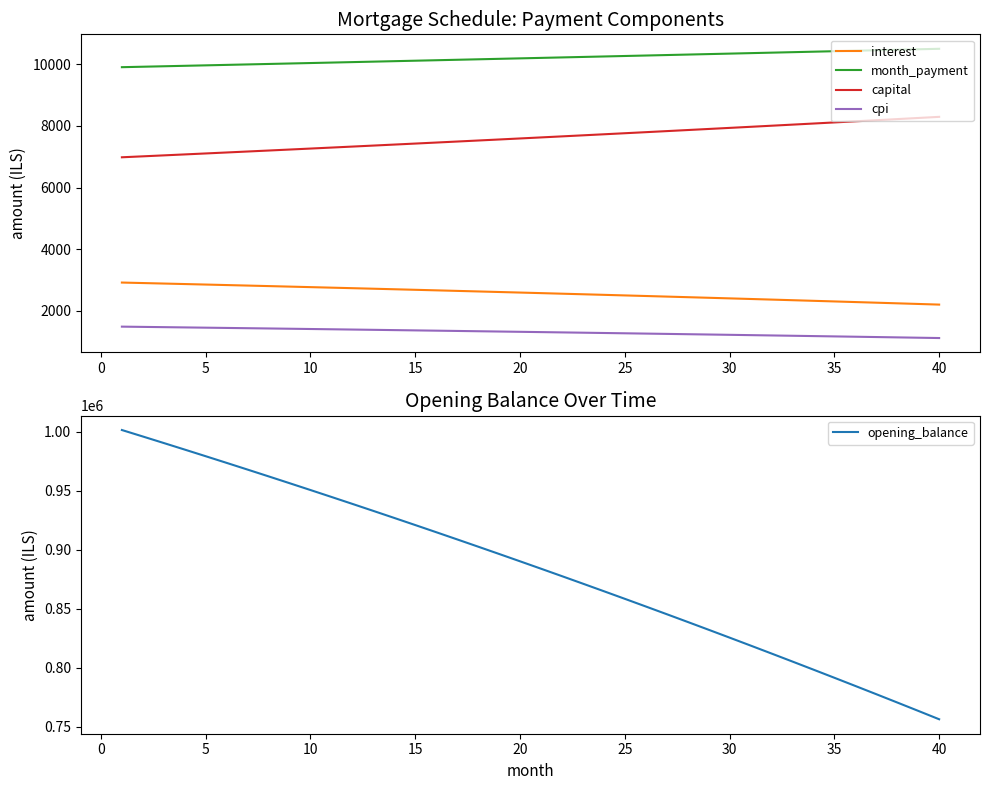

Reading right to left, extract all data points from this chart.

interest: 2206.4	2227.2	2247.9	2268.4	2288.7	2309.0	2329.1	2349.0	2368.9	2388.6	2408.1	2427.6	2446.9	2466.0	2485.1	2504.0	2522.8	2541.5	2560.0	2578.4	2596.7	2614.8	2632.9	2650.8	2668.6	2686.2	2703.8	2721.2	2738.5	2755.7	2772.8	2789.7	2806.5	2823.2	2839.8	2856.3	2872.7	2888.9	2905.0	2921.0
month_payment: 10499.6	10483.9	10468.2	10452.5	10436.8	10421.2	10405.6	10390.0	10374.4	10358.9	10343.4	10327.9	10312.4	10297.0	10281.6	10266.2	10250.8	10235.4	10220.1	10204.8	10189.5	10174.2	10159.0	10143.8	10128.6	10113.4	10098.3	10083.2	10068.1	10053.0	10037.9	10022.9	10007.9	9992.9	9977.9	9963.0	9948.1	9933.2	9918.3	9903.4
capital: 8293.2	8256.6	8220.3	8184.1	8148.1	8112.2	8076.5	8041.0	8005.6	7970.4	7935.3	7900.3	7865.6	7830.9	7796.5	7762.2	7728.0	7694.0	7660.1	7626.4	7592.8	7559.4	7526.1	7493.0	7460.0	7427.2	7394.5	7362.0	7329.5	7297.3	7265.2	7233.2	7201.4	7169.7	7138.1	7106.7	7075.4	7044.3	7013.2	6982.4
cpi: 1122.3	1133.0	1143.7	1154.3	1164.8	1175.3	1185.7	1196.0	1206.3	1216.4	1226.6	1236.6	1246.6	1256.5	1266.3	1276.1	1285.8	1295.5	1305.1	1314.6	1324.0	1333.4	1342.8	1352.0	1361.2	1370.4	1379.4	1388.4	1397.4	1406.3	1415.1	1423.9	1432.6	1441.2	1449.8	1458.3	1466.8	1475.2	1483.5	1491.8
opening_balance: 756493.2	763616.8	770693.4	777723.2	784706.5	791643.4	798534.3	805379.2	812178.6	818932.5	825641.2	832304.9	838923.9	845498.4	852028.5	858514.5	864956.7	871355.2	877710.2	884022.0	890290.8	896516.7	902700.1	908841.1	914939.9	920996.7	927011.8	932985.3	938917.5	944808.5	950658.6	956467.9	962236.7	967965.2	973653.5	979301.9	984910.5	990479.6	996009.4	1001500.0